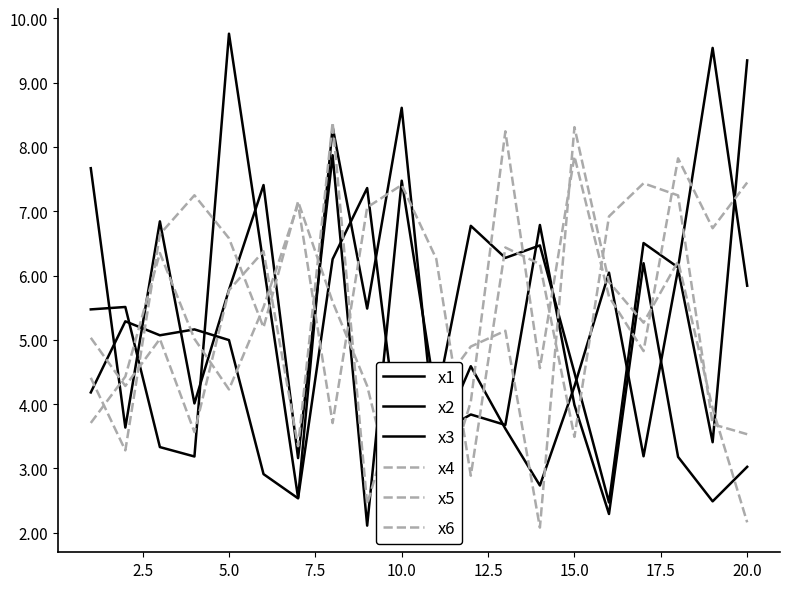

What is the maximum value for x6?

8.3